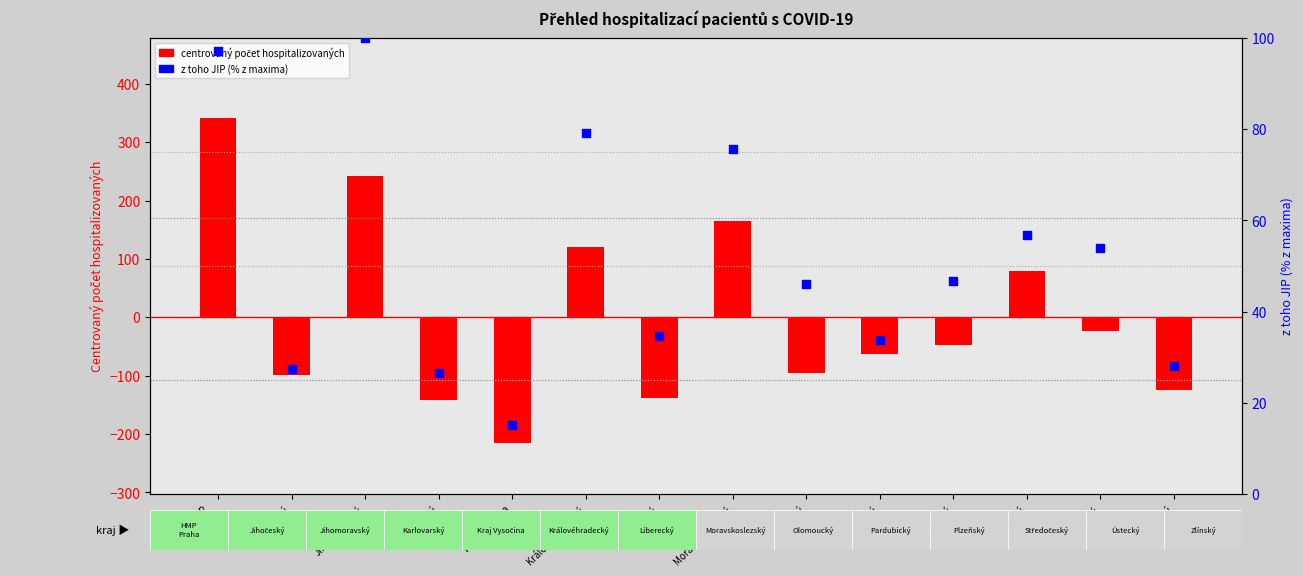

Which series reaches the minimum Y coordinate?

Aktuální počet hospitalizovaných celkem (centrovaný)